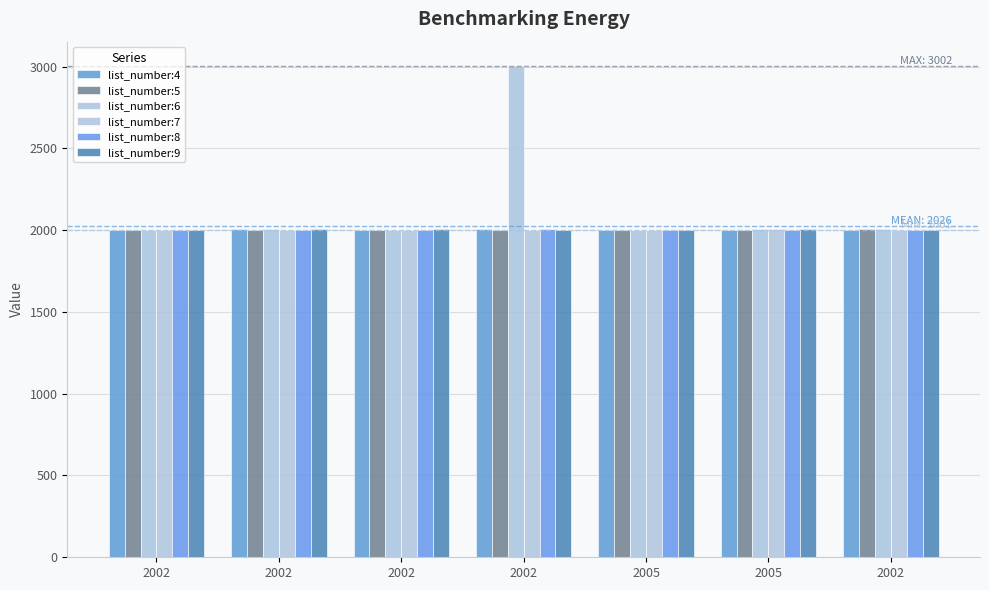

Which has a higher value, 2005 or 2002?

2005